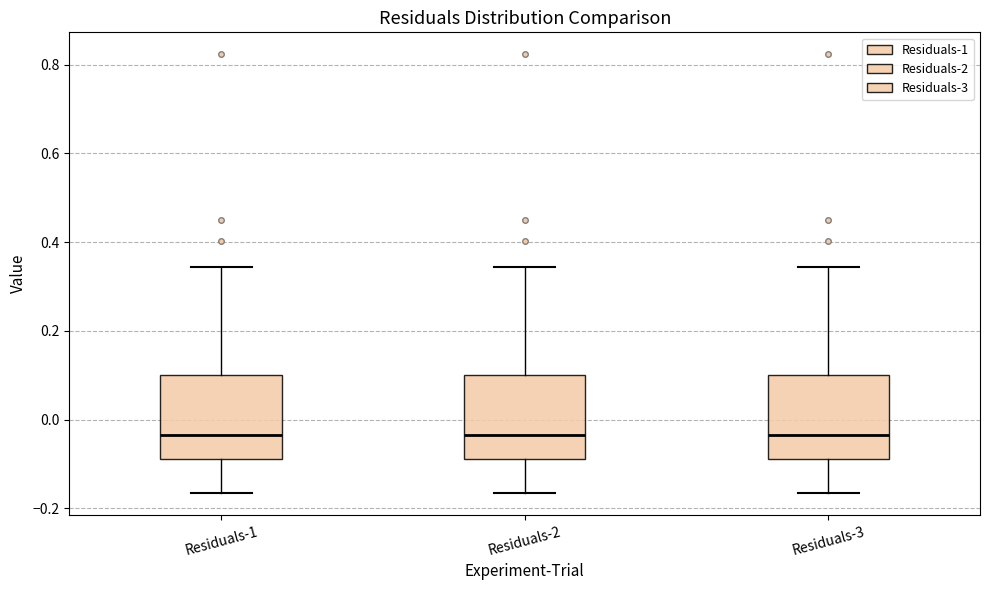

Reading left to right, read every box against the y-axis: the position of its median line, the range the box covers, and the ends of its whiskers. The values are not printed on the chart, so give them approximately, as read against the axis.

Residuals-1: median -0.04, box -0.08 to 0.10, whiskers -0.16 to 0.34
Residuals-2: median -0.04, box -0.08 to 0.10, whiskers -0.16 to 0.34
Residuals-3: median -0.04, box -0.08 to 0.10, whiskers -0.16 to 0.34